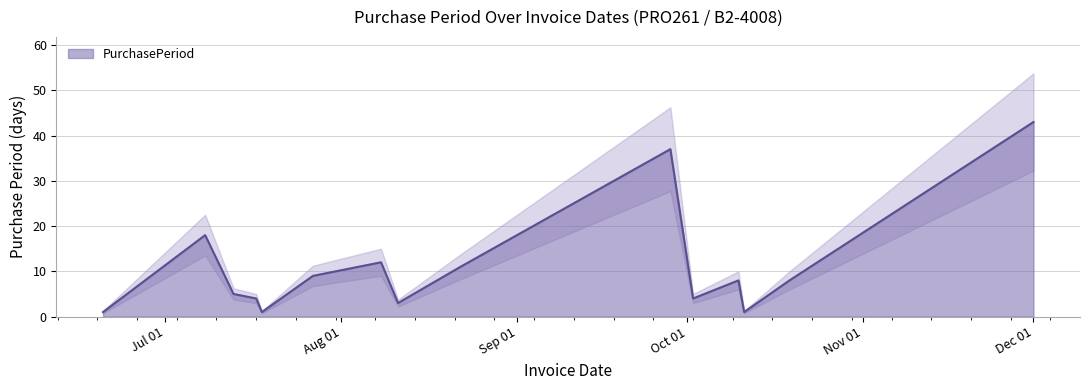

What is the minimum value shown in the chart?

1